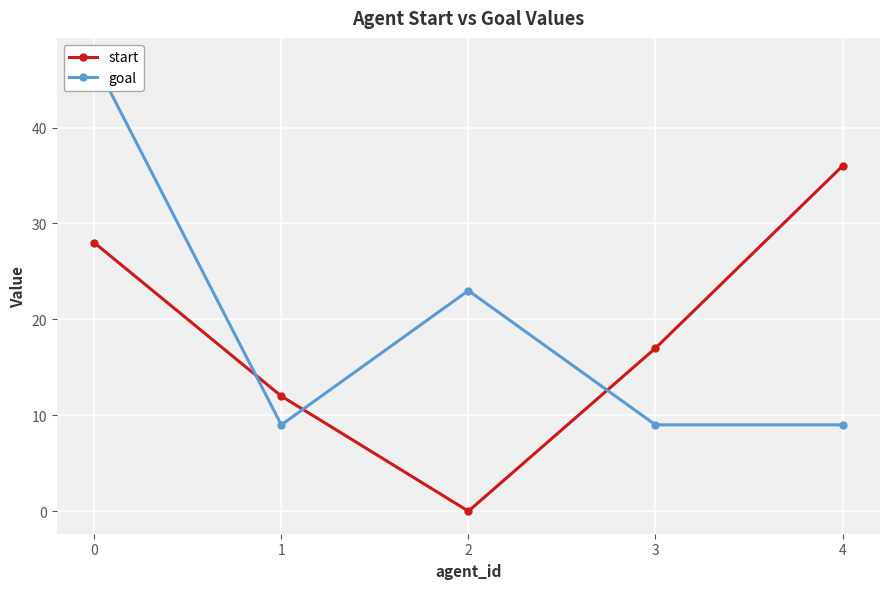

What is the value of the start point at the 2nd from the left?

12